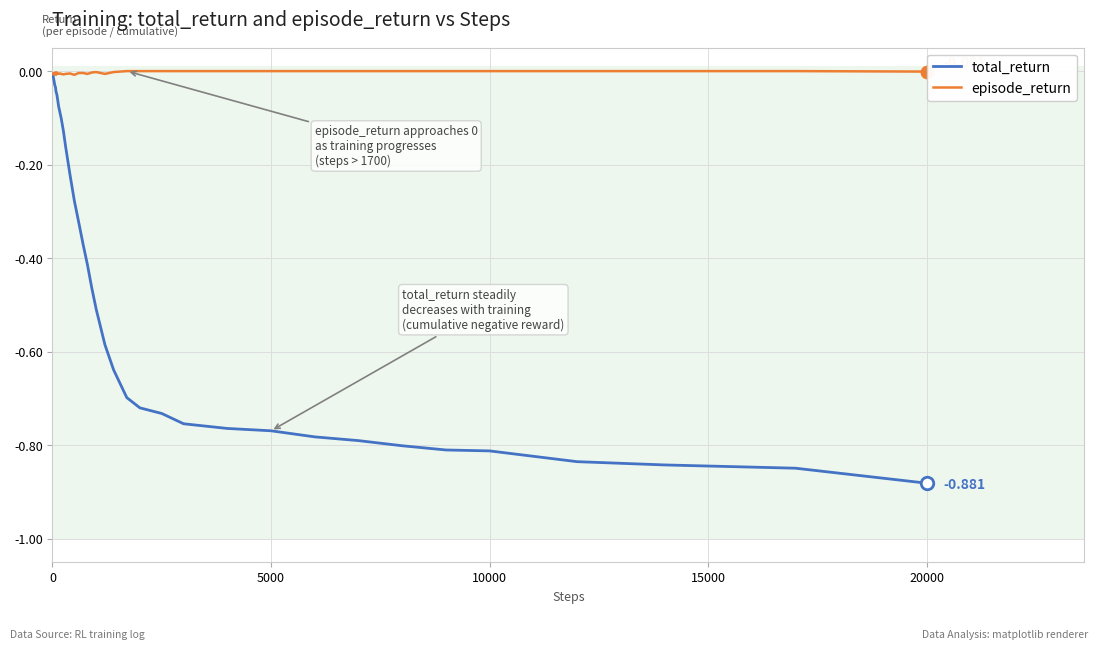

Which series has the largest total across all categories?

episode_return